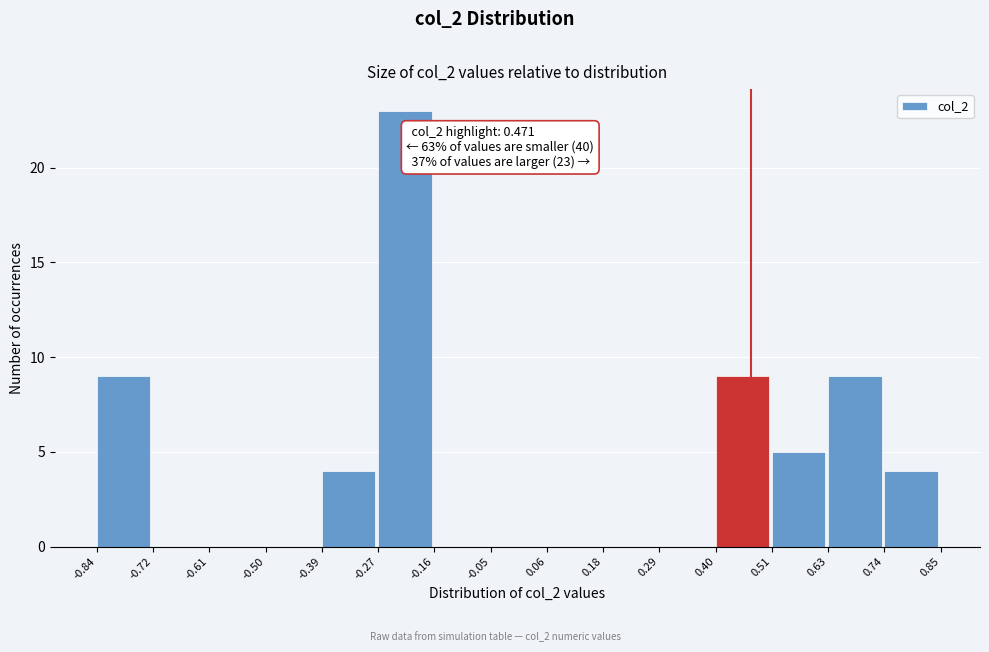

Which range on the x-axis has the tallest bar?

-0.27 to -0.16